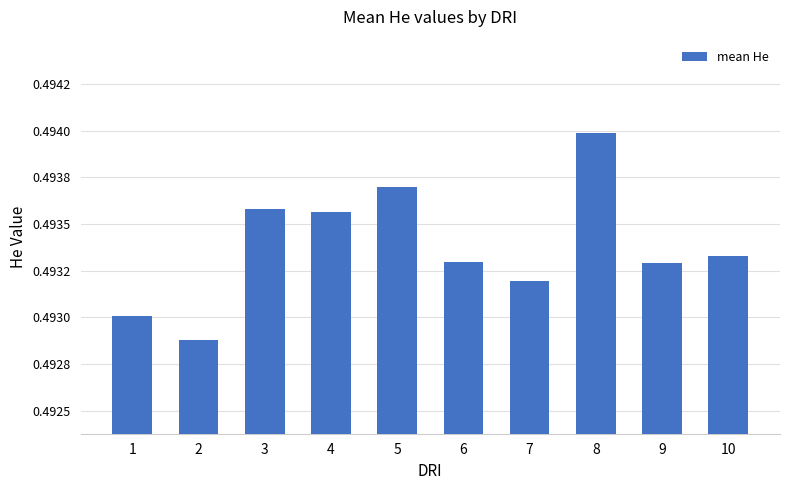

How many bars are there in total?

10